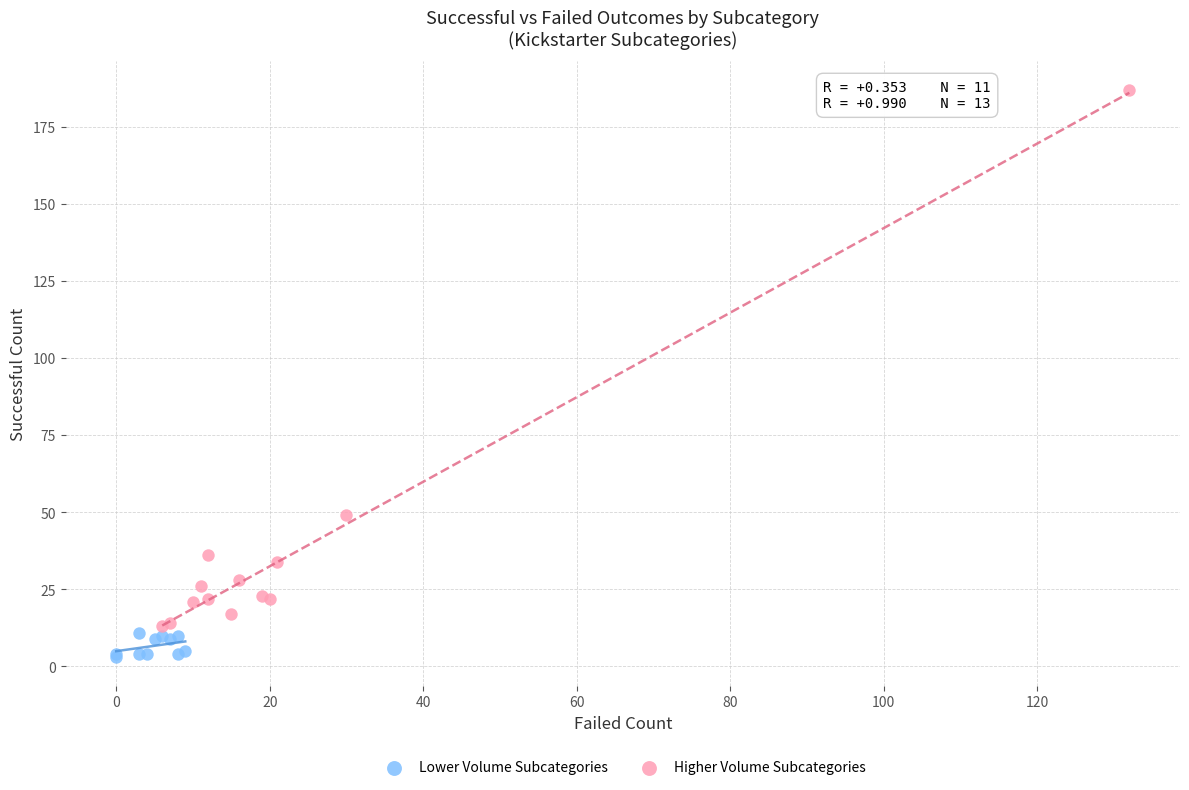

Which series contains the lowest Y value?

Lower Volume Subcategories